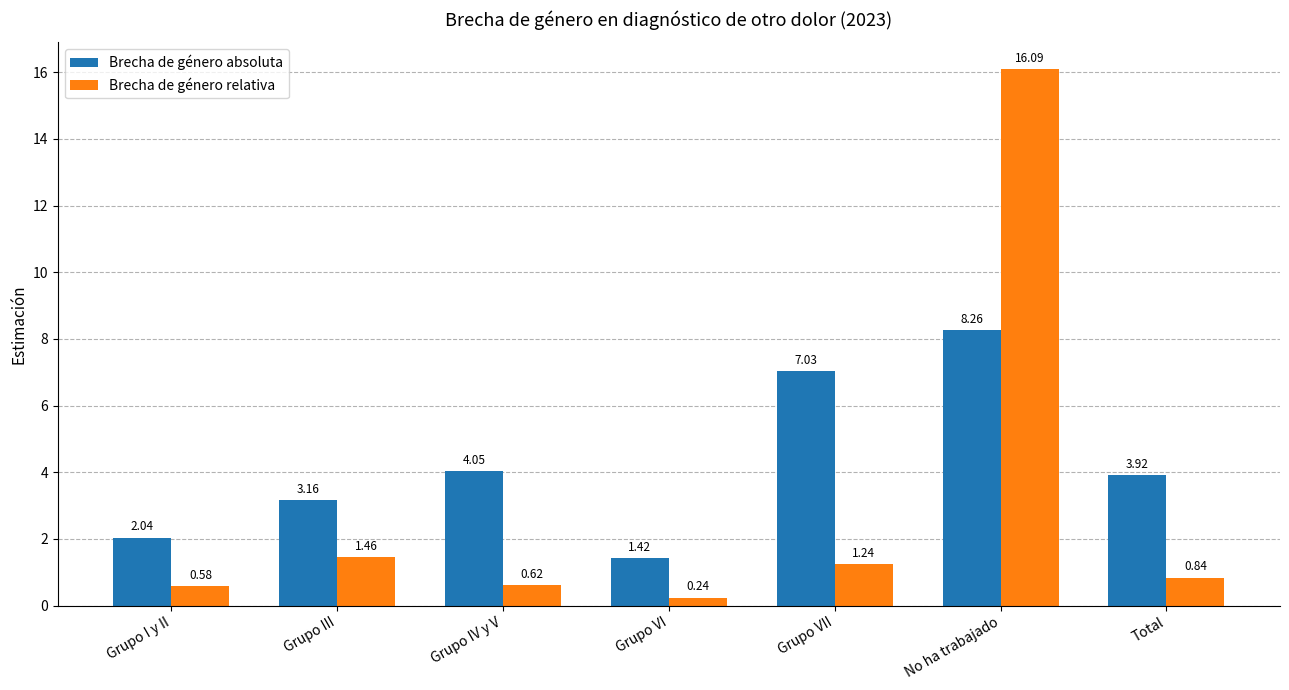

At which category is the sum across all series the highest?

No ha trabajado